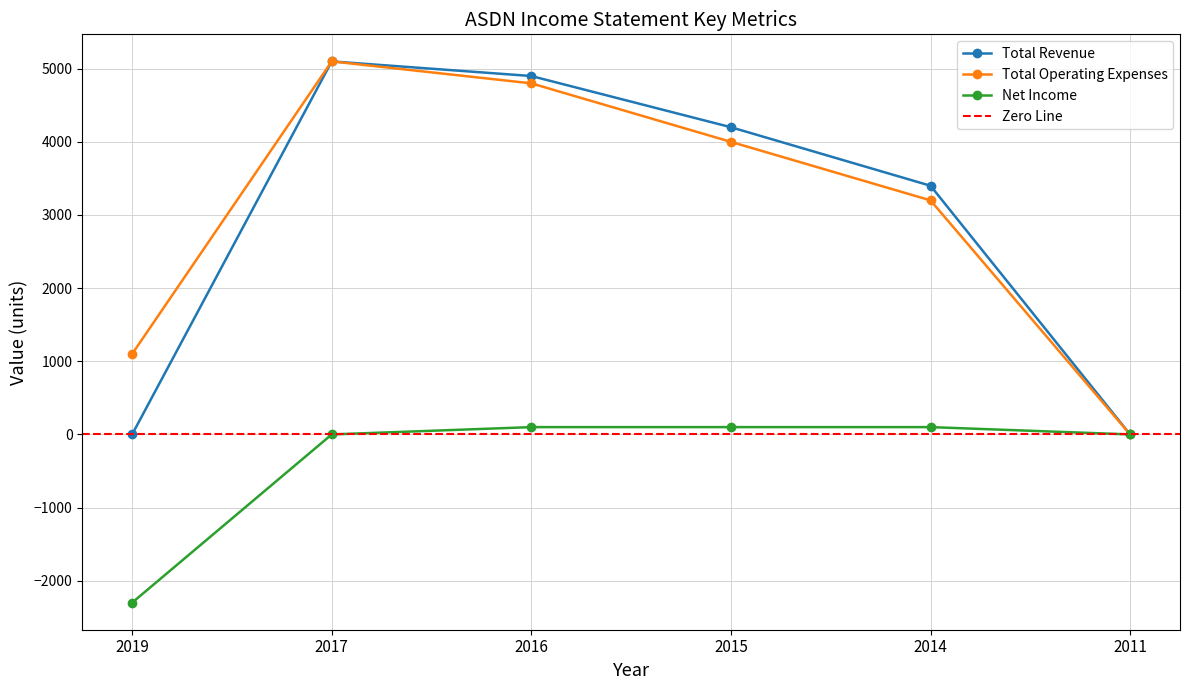

What are all the series names shown in the legend?

Total Revenue, Total Operating Expenses, Net Income